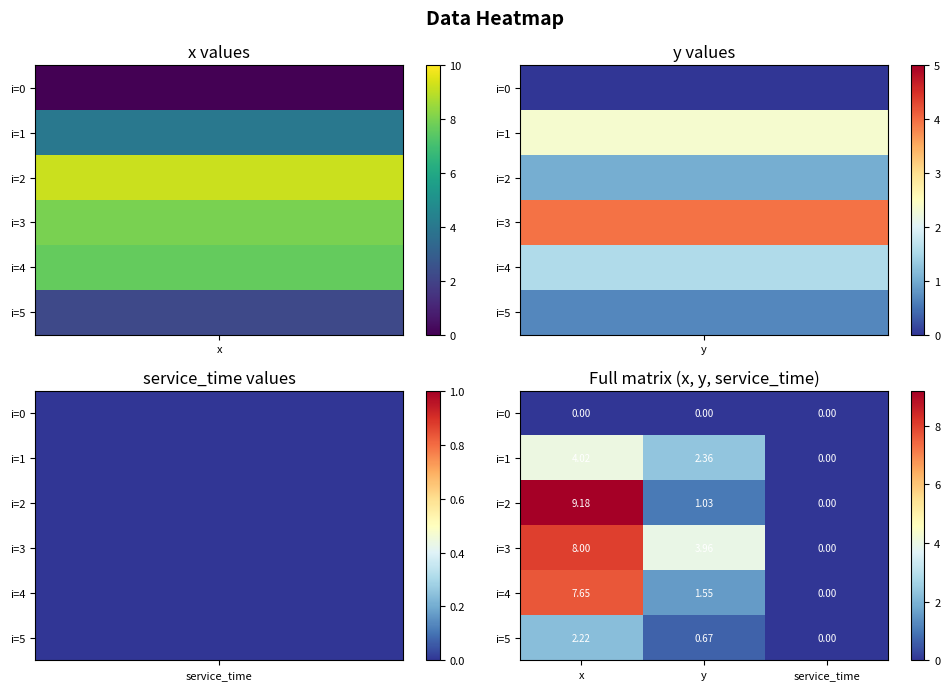

Is the value of i=3 at x greater than the value of i=5 at y?

Yes